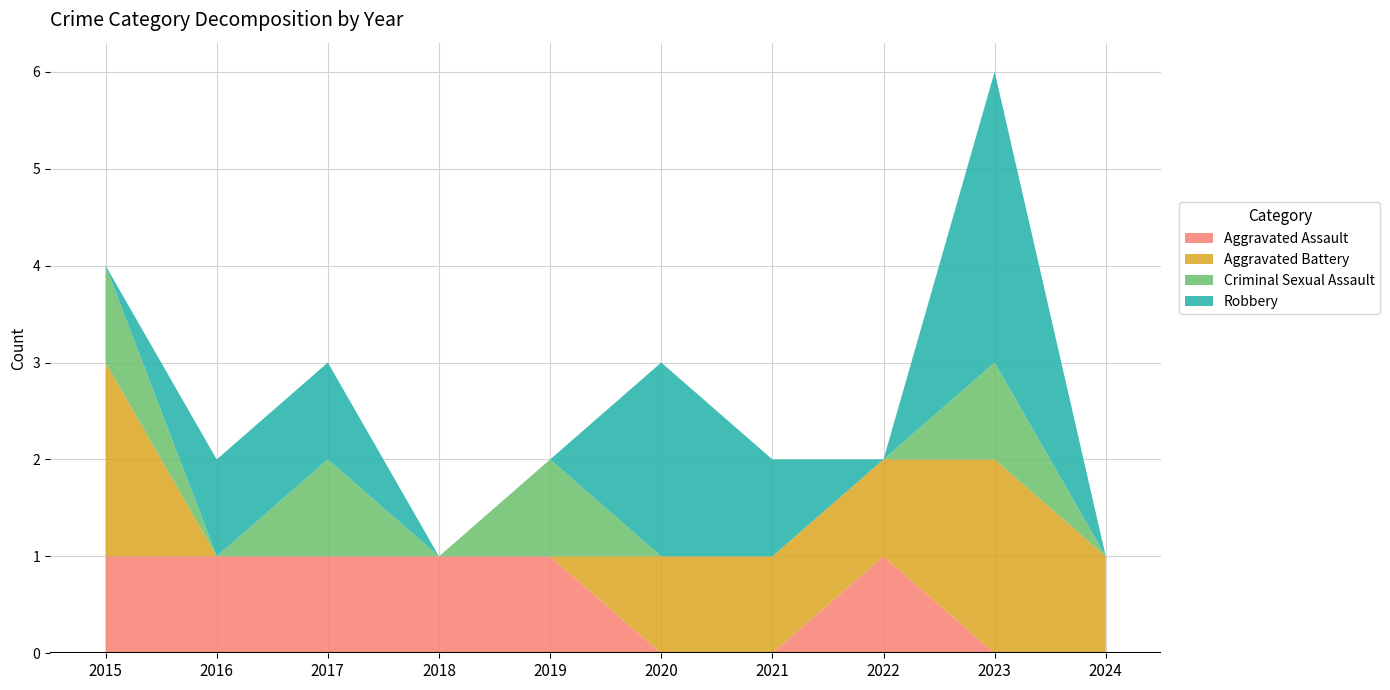

What is the value of the Aggravated Battery bar at the 6th from the left?

1